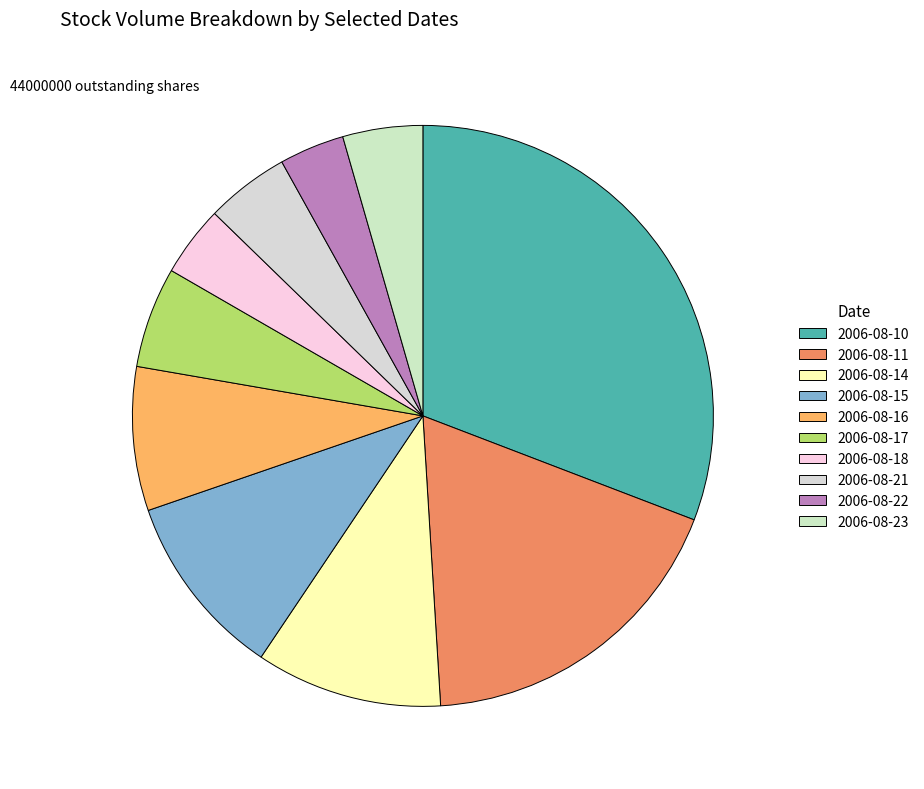

Count the number of slices in the pie.

10